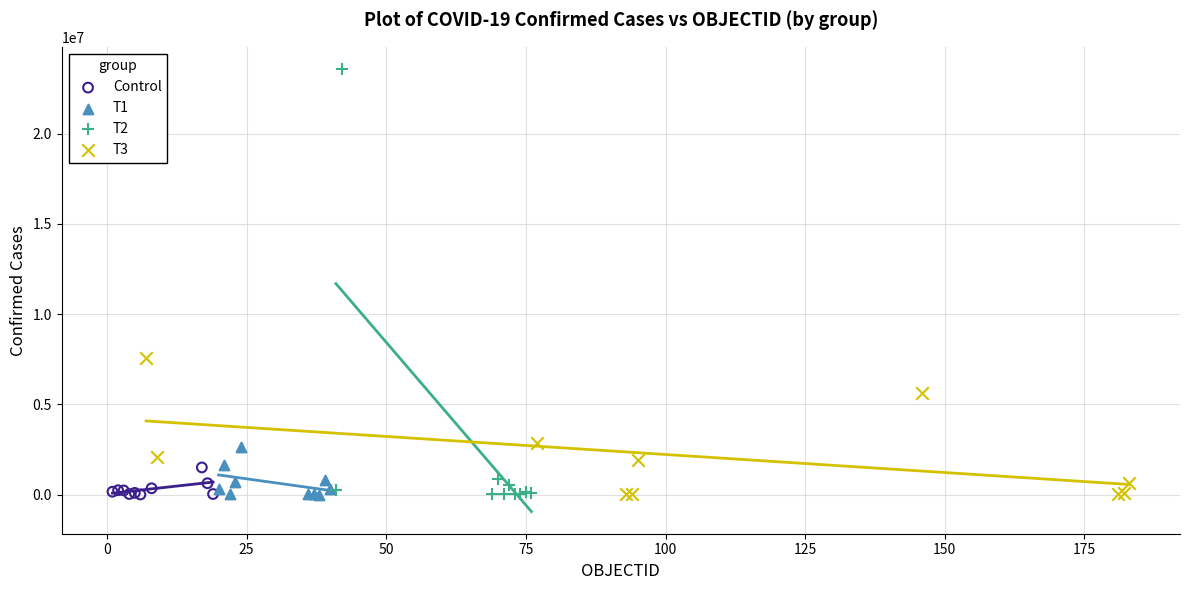

What are all the series names shown in the legend?

Control, T1, T2, T3